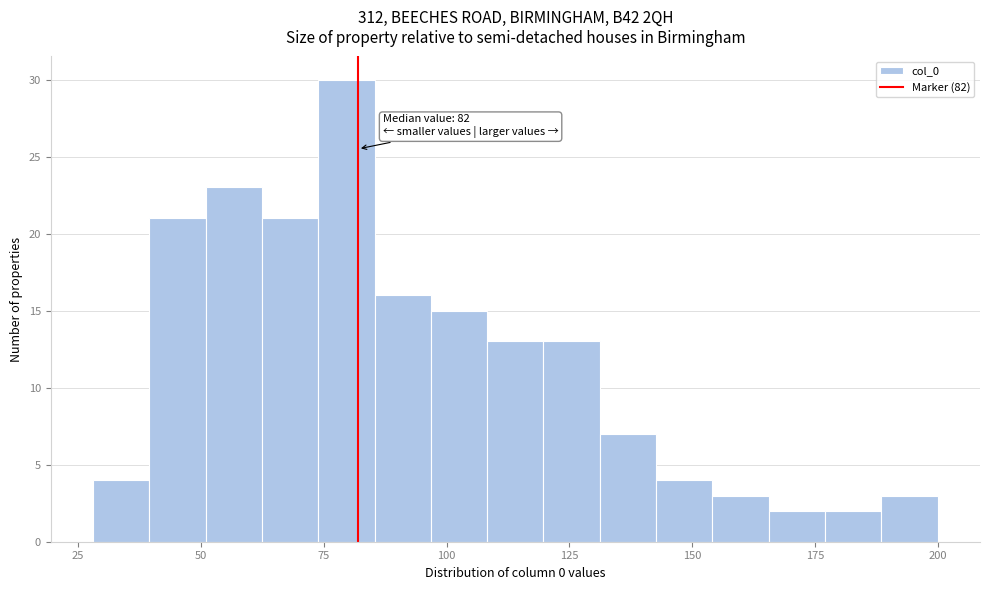

Around what value on the x-axis is the tallest bar? Give the approximate position of its centre, as read against the axis.

80